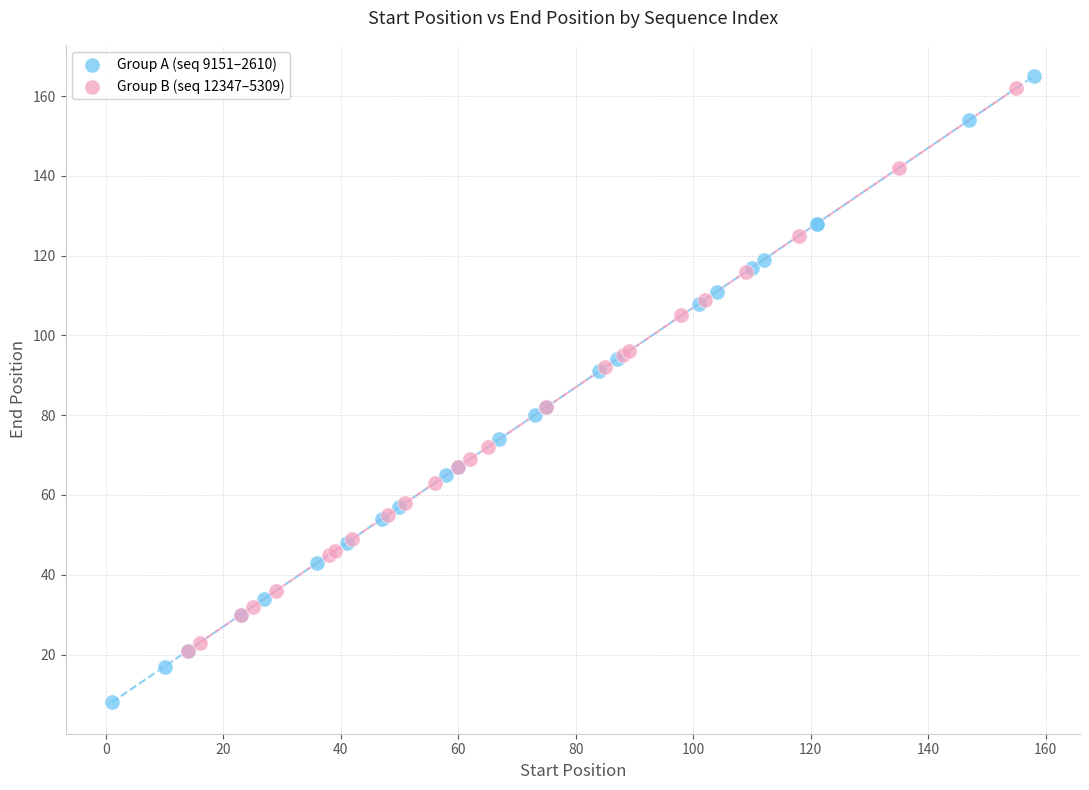

What are all the series names shown in the legend?

Group A (seq 9151–2610), Group B (seq 12347–5309)